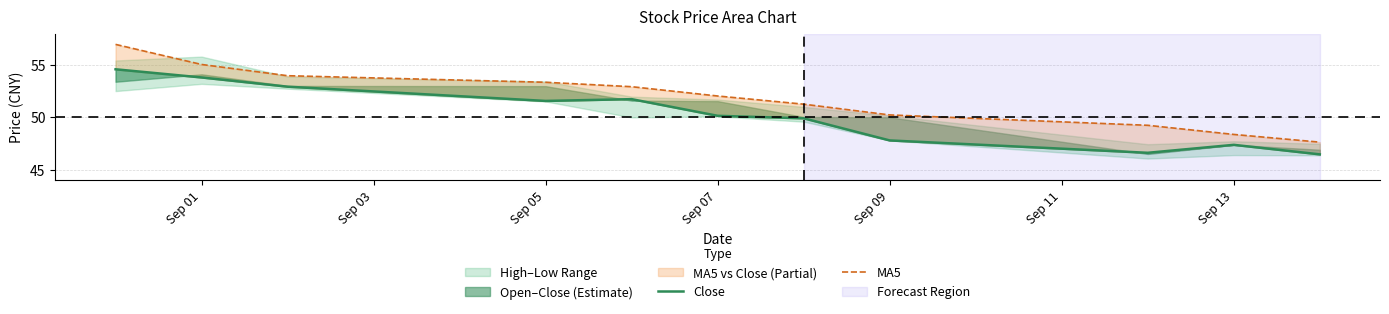

Does the chart display data point markers on the line(s)?

No